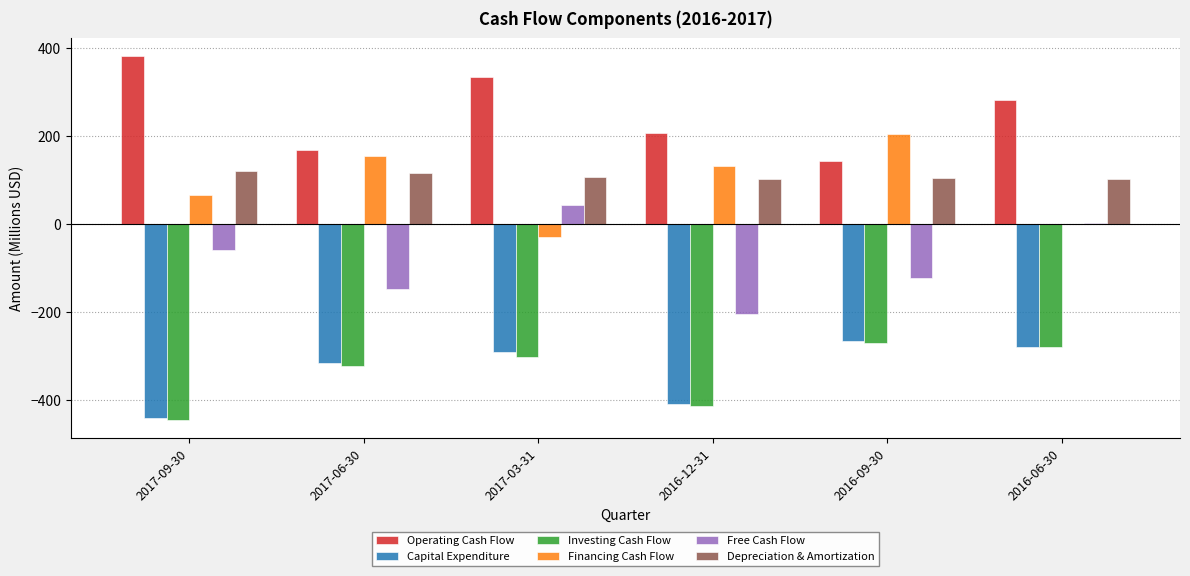

What is the sum of all Depreciation & Amortization values?

651.8